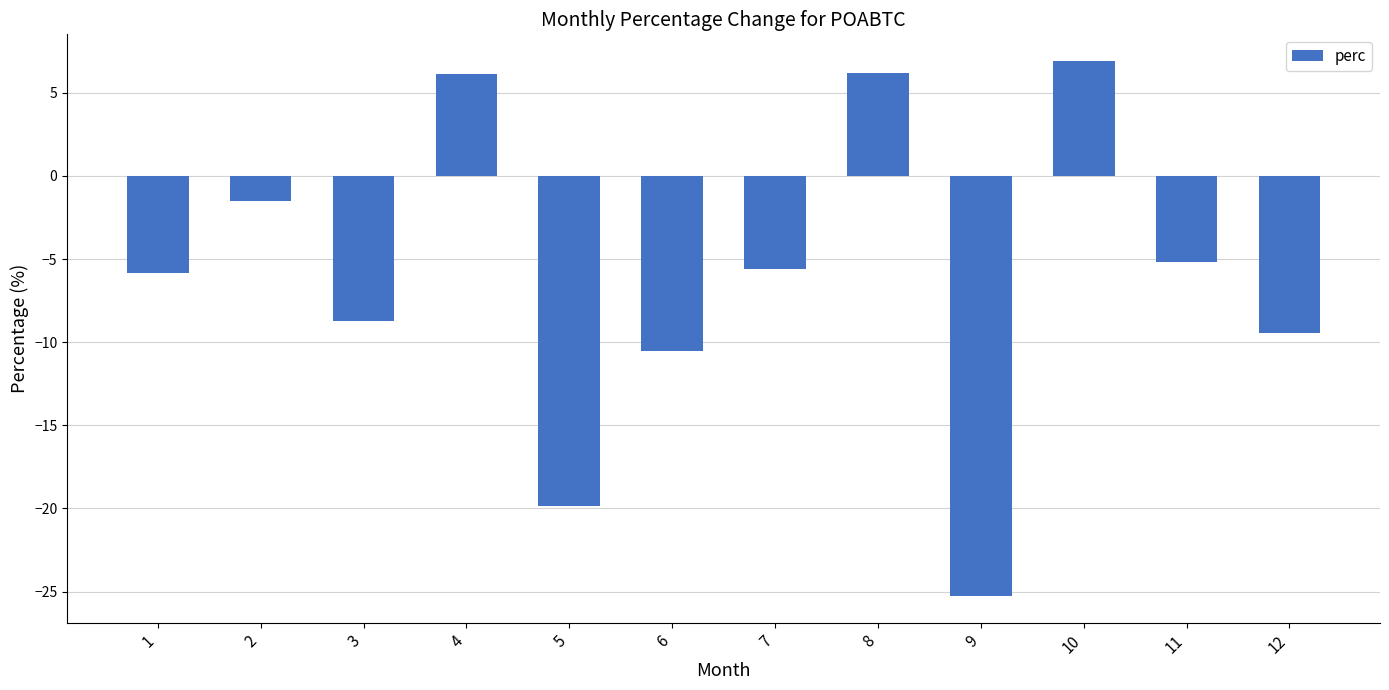

What is the difference between the values at 6 and 11?

5.4